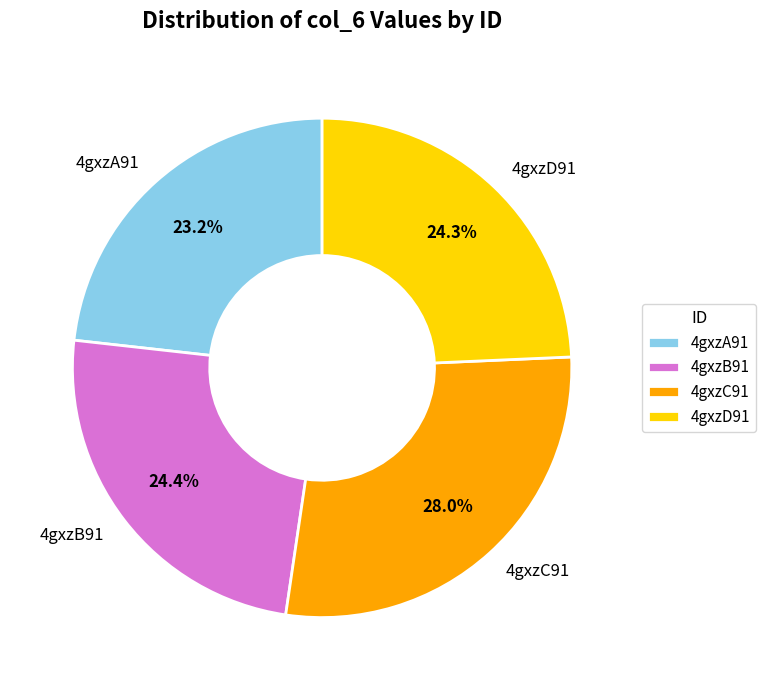

Is it true that 4gxzC91 is 33% of the pie?

False